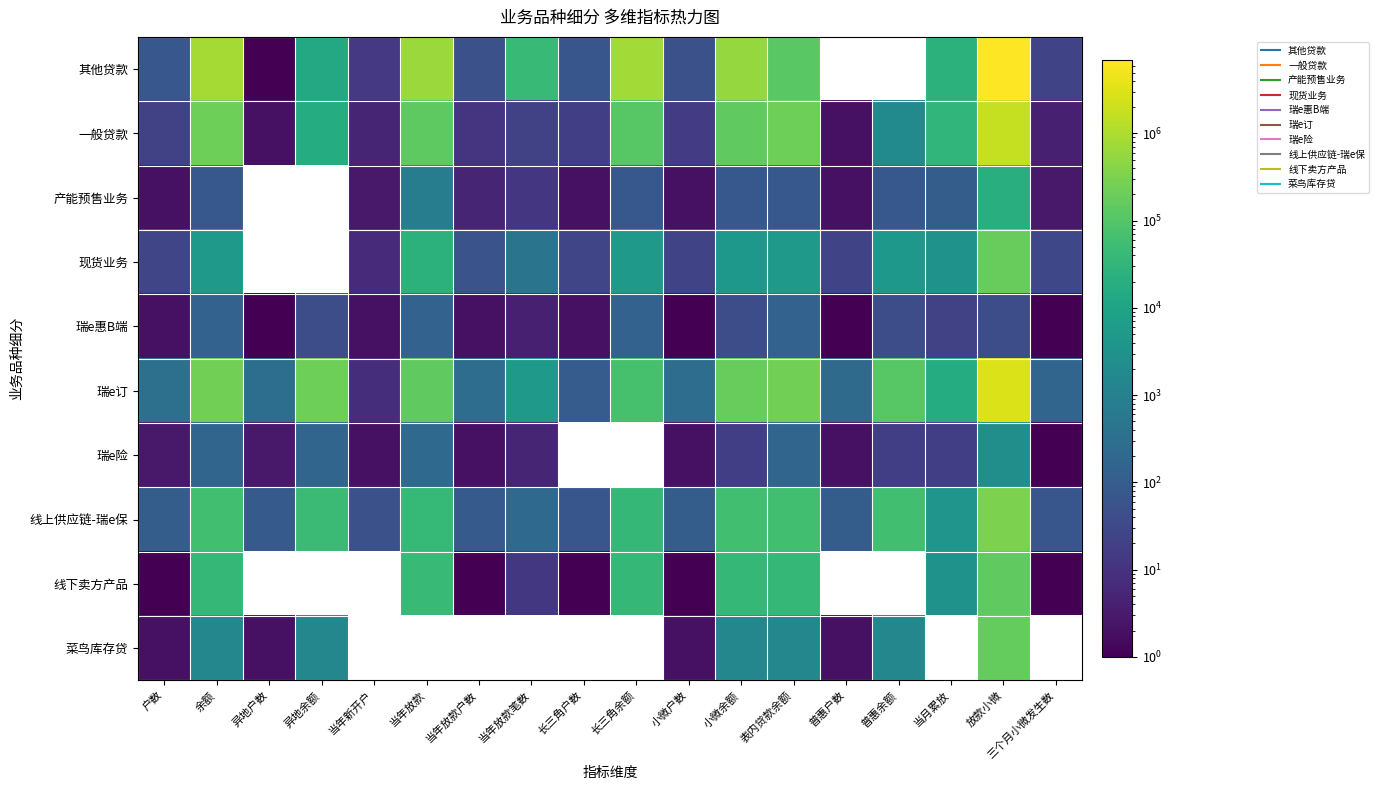

Which category has the lowest value across all series?

异地户数